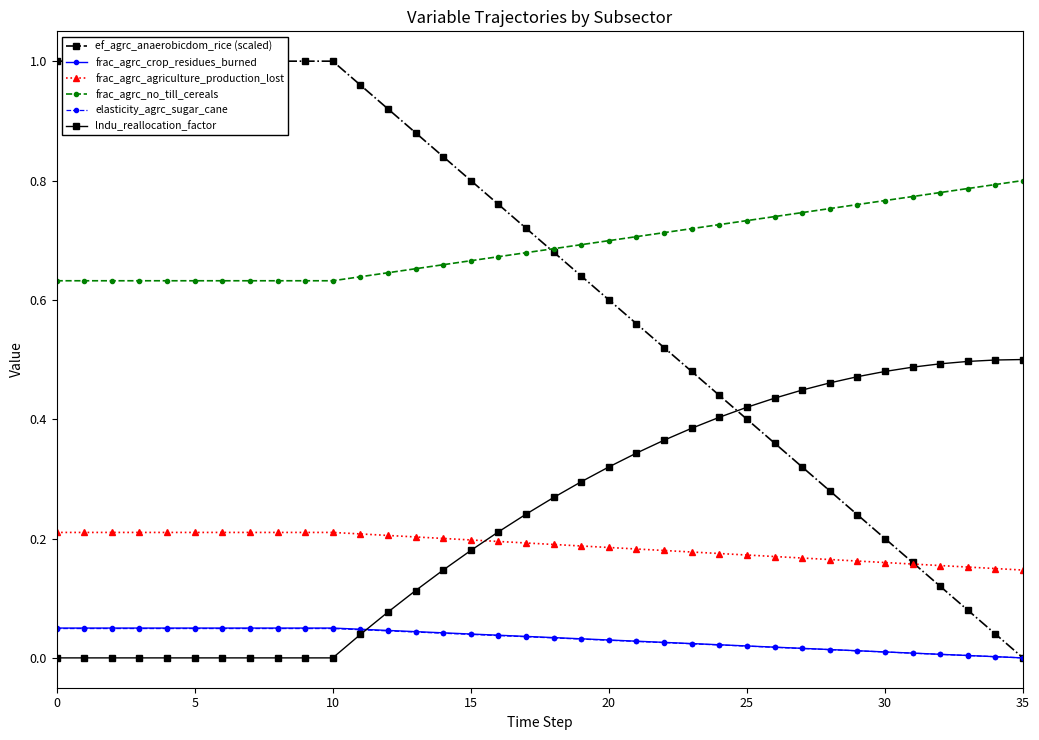

The ef_agrc_anaerobicdom_rice (scaled) series shows 0.3 at 20. True or false?

False